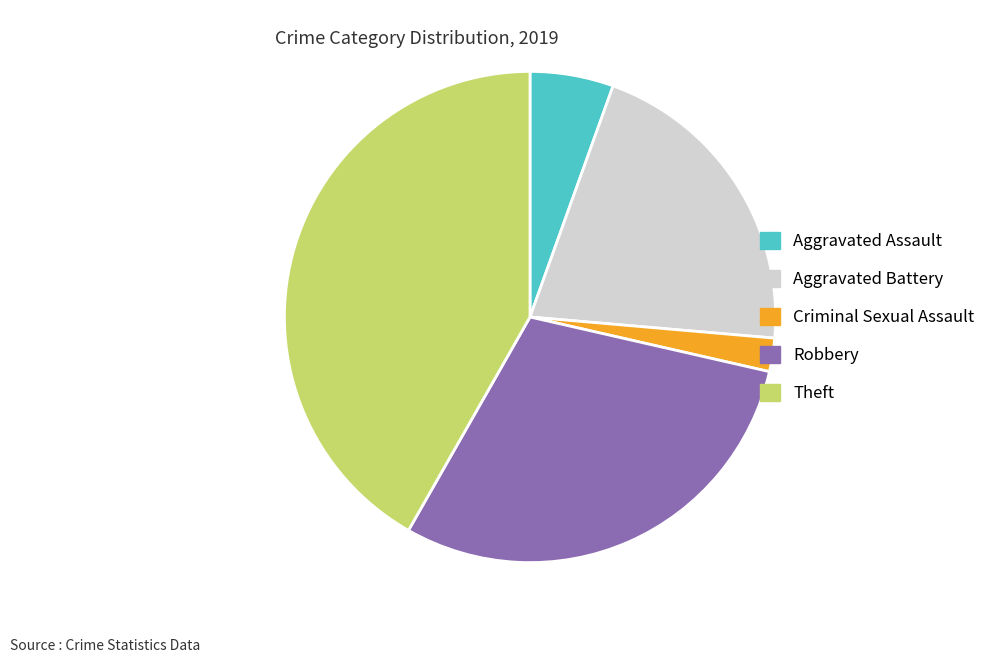

Is there a majority slice in this chart?

No